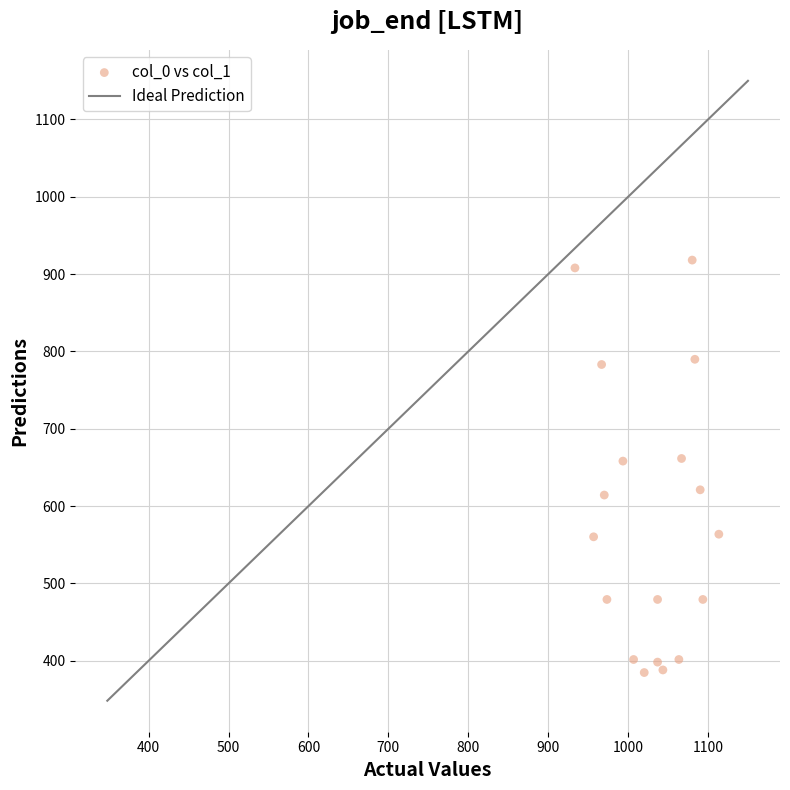

What is the range of X values (max minus min)?

180.0